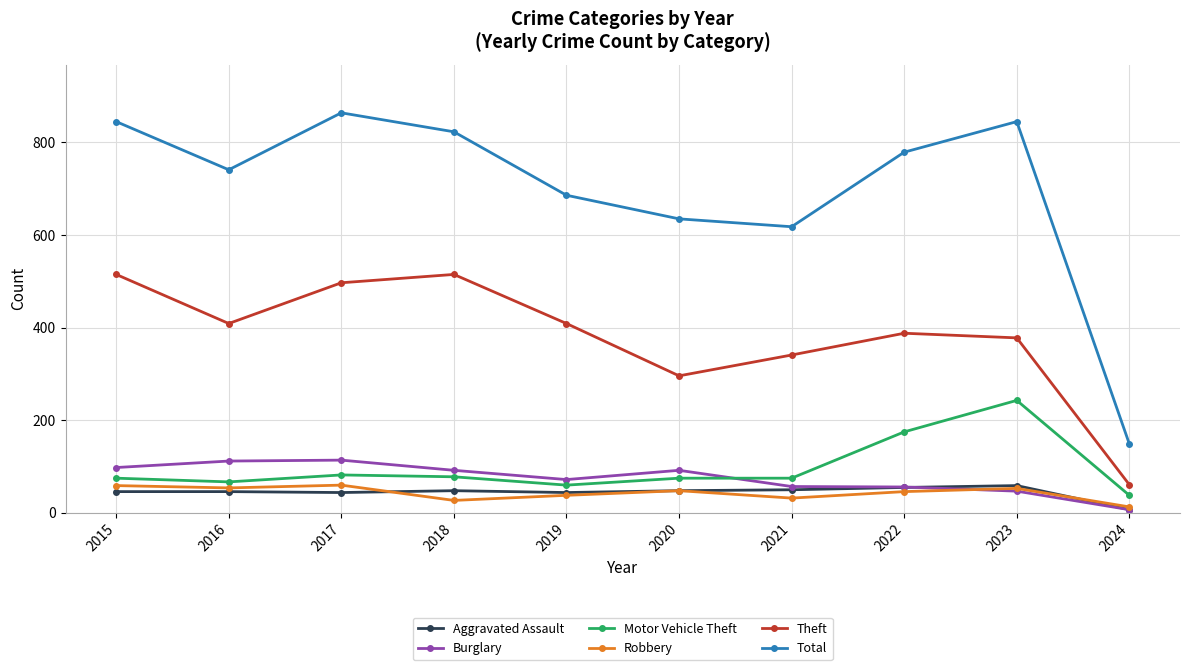

Which series has the largest total across all categories?

Total